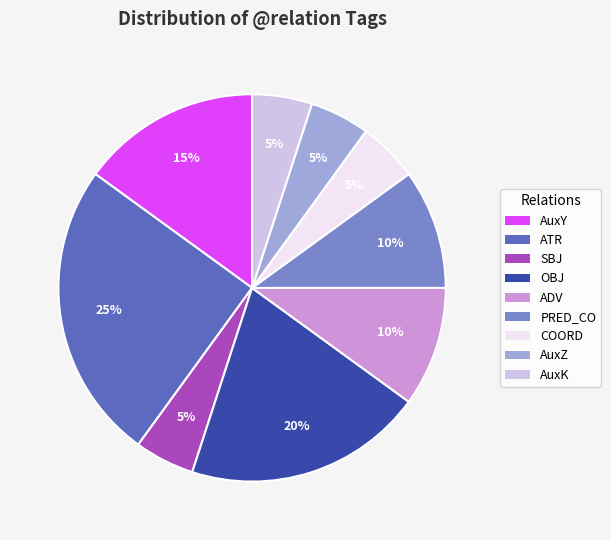

How many segments does this pie chart have?

9